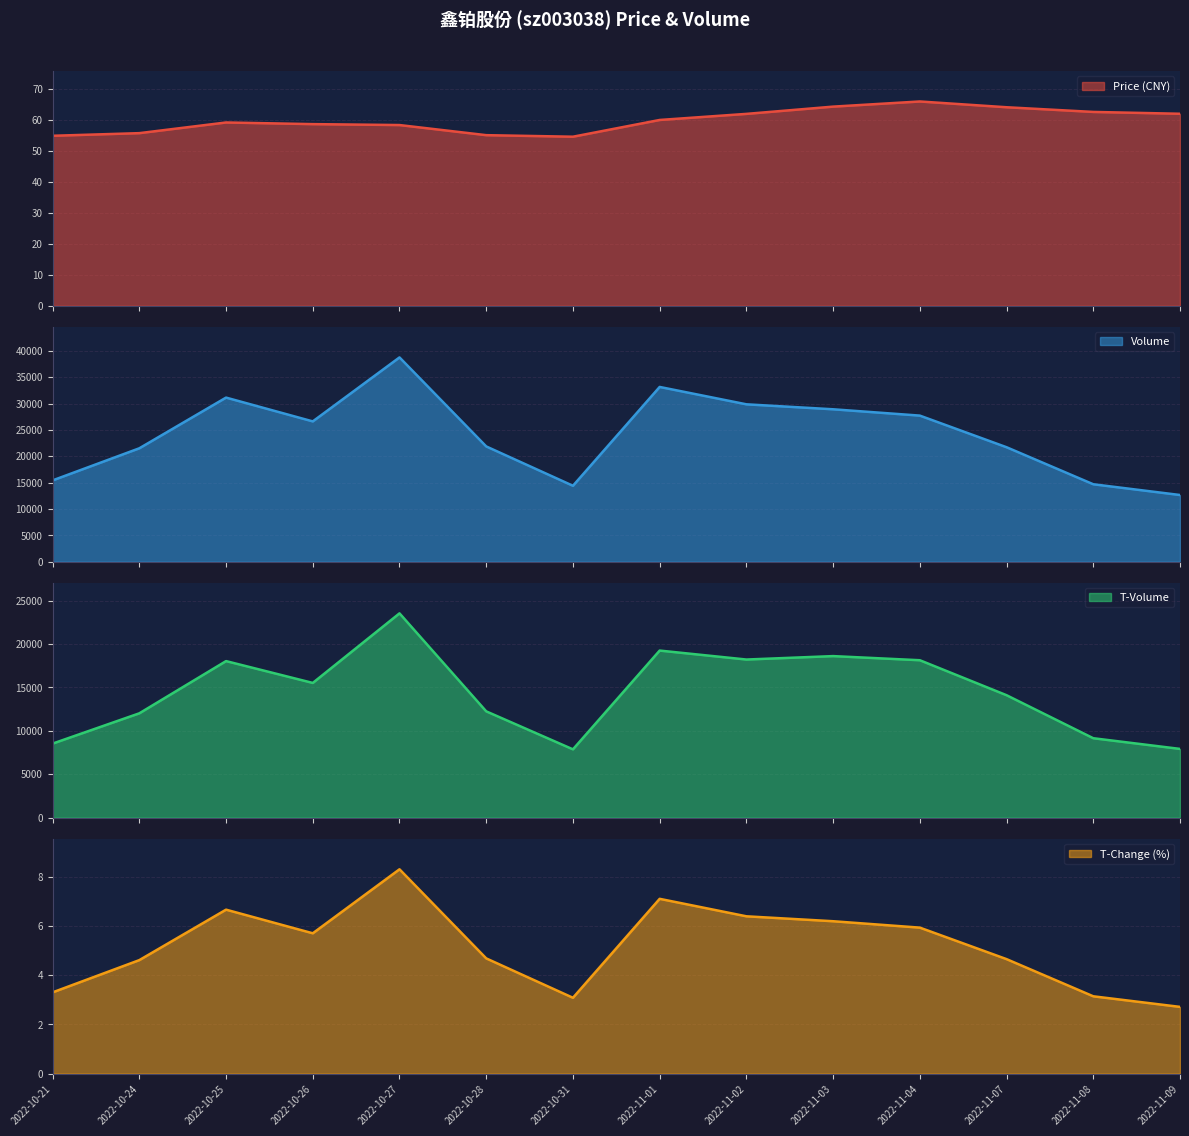

At which label is t_volume closest to 15707?

2022-10-26